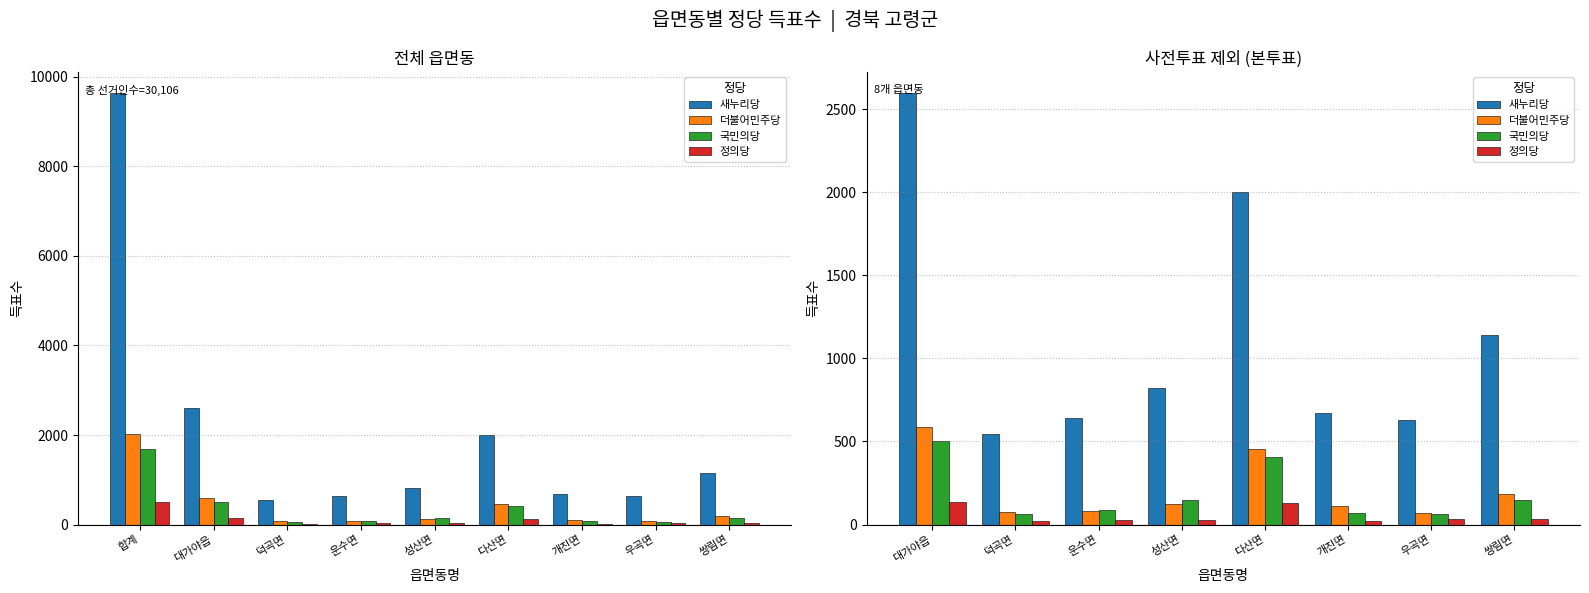

What are all the series names shown in the legend?

새누리당, 더불어민주당, 국민의당, 정의당